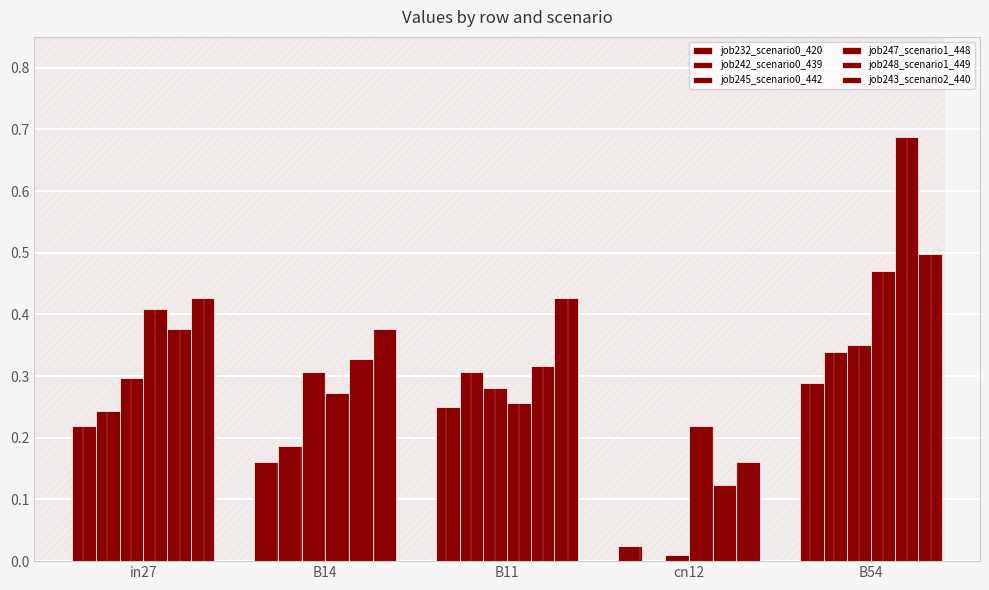

What is the greatest value displayed?

0.7